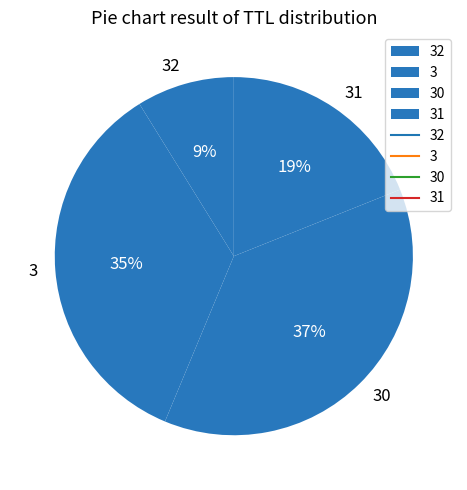

To the nearest percent, what is the difference between the 31 and 30 slice percentages?

18%